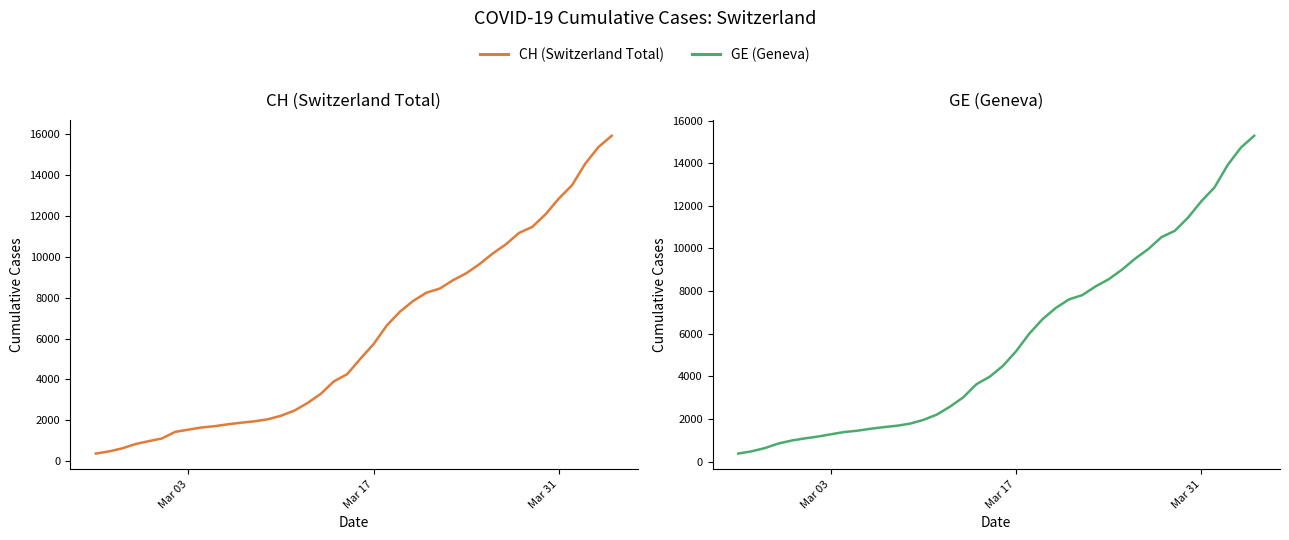

How many categories are shown in the chart?

40